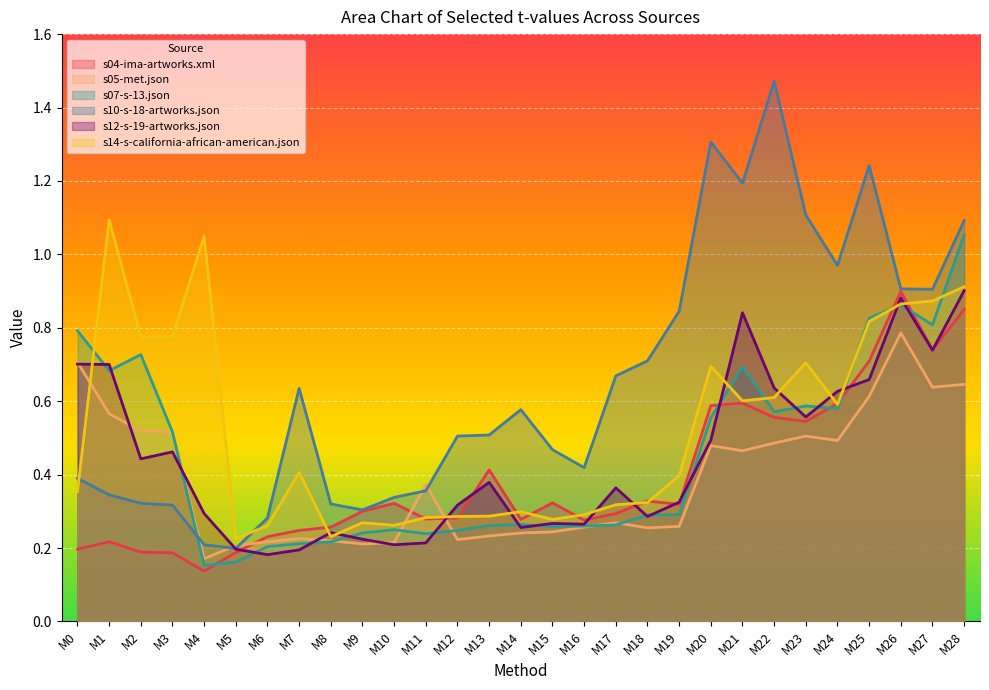

What is the sum of the s12-s-19-artworks.json values at M18 and M9?

0.5